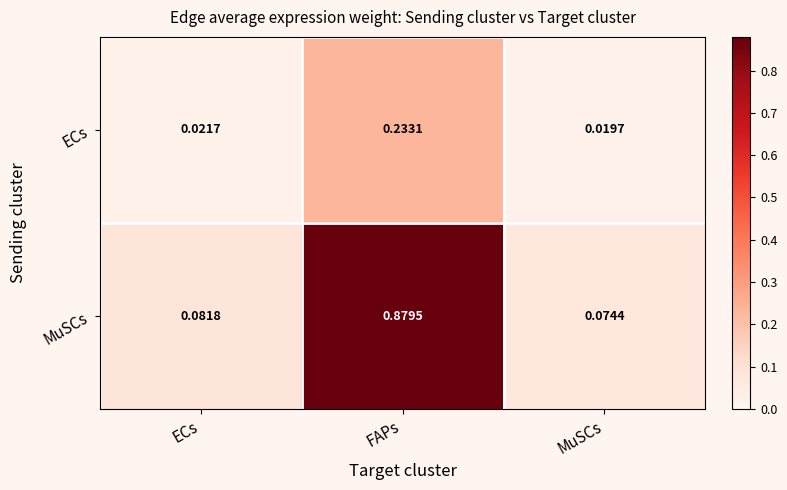

Which category has the lowest value in the ECs series?

MuSCs